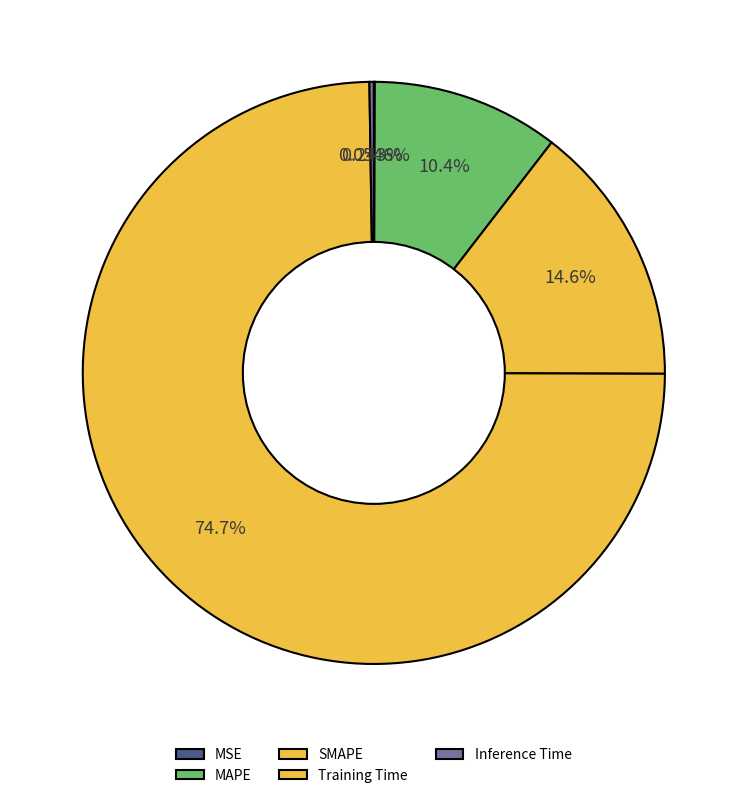

Do Training Time and MAPE together represent more than half of the pie?

Yes